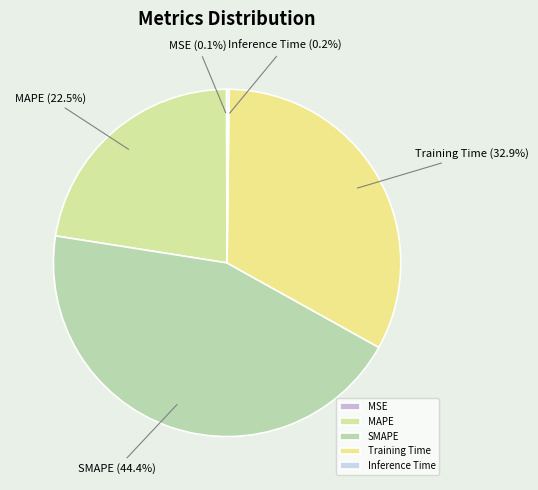

What percentage is NOT represented by Training Time?

67.1%